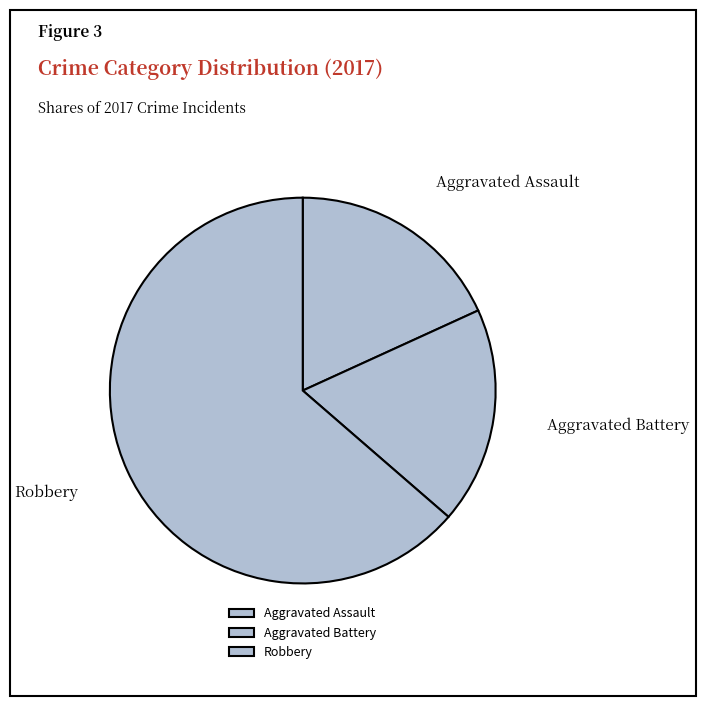

Is it true that Aggravated Battery is 25% of the pie?

False